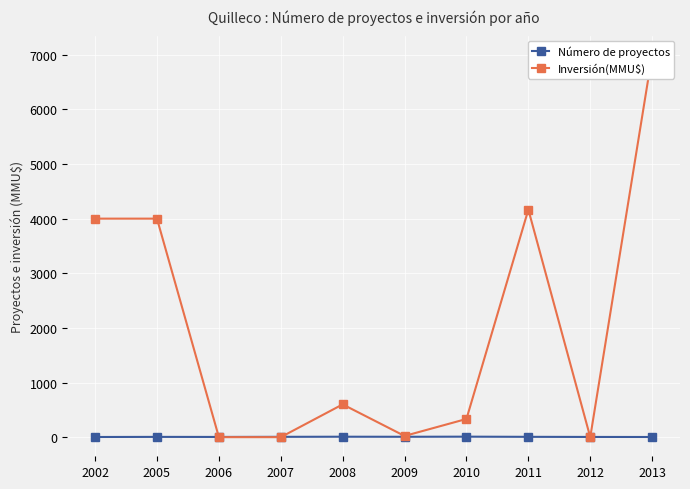

At how many categories does at least one series exceed 3140?

4